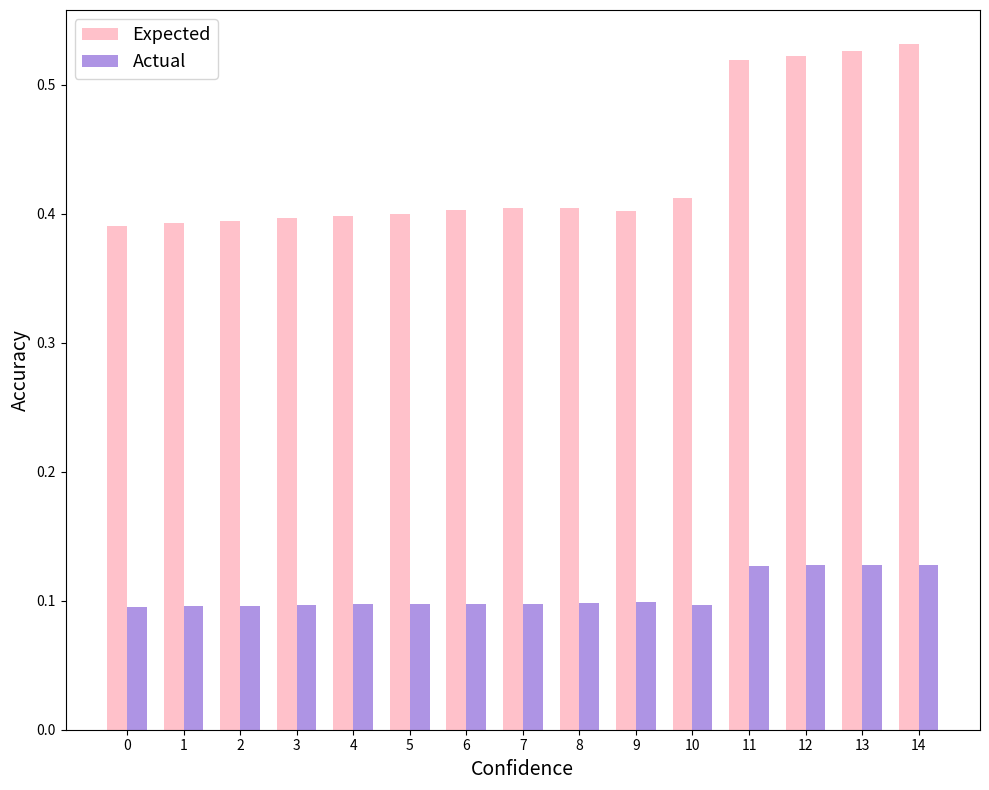

What is the difference between the highest and lowest values at 2?

0.3